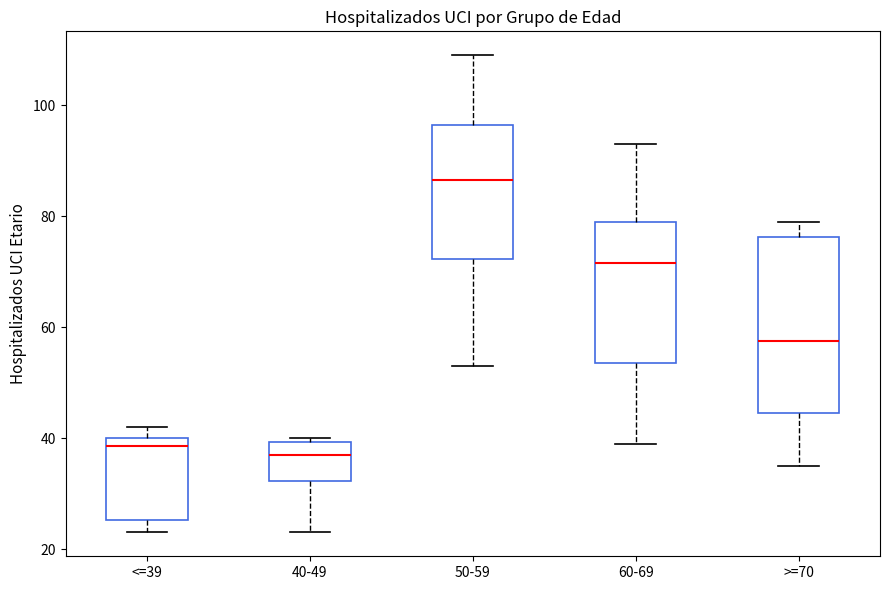

Reading left to right, read every box against the y-axis: the position of its median line, the range the box covers, and the ends of its whiskers. The values are not printed on the chart, so give them approximately, as read against the axis.

<=39: median 38, box 26 to 40, whiskers 24 to 42
40-49: median 38, box 32 to 40, whiskers 24 to 40 (just above the box's upper edge)
50-59: median 86, box 72 to 96, whiskers 54 to 110
60-69: median 72, box 54 to 80, whiskers 40 to 94
>=70: median 58, box 44 to 76, whiskers 36 to 80